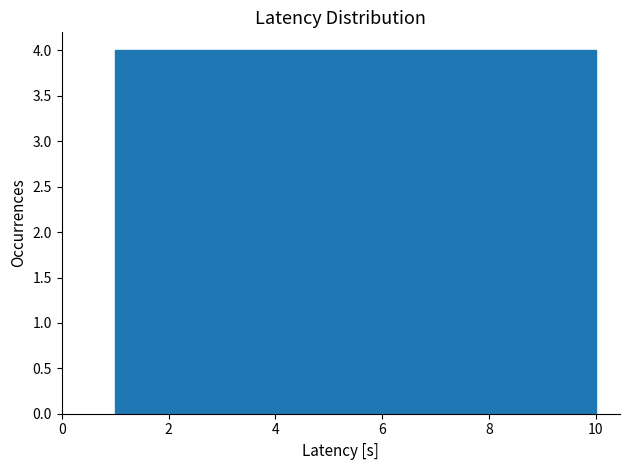

What is the height of the bar covering 9.1 to 10.0 on the x-axis? Neither the bar edges nor the heights are printed on the chart, so give them approximately, as read against the axes.

4